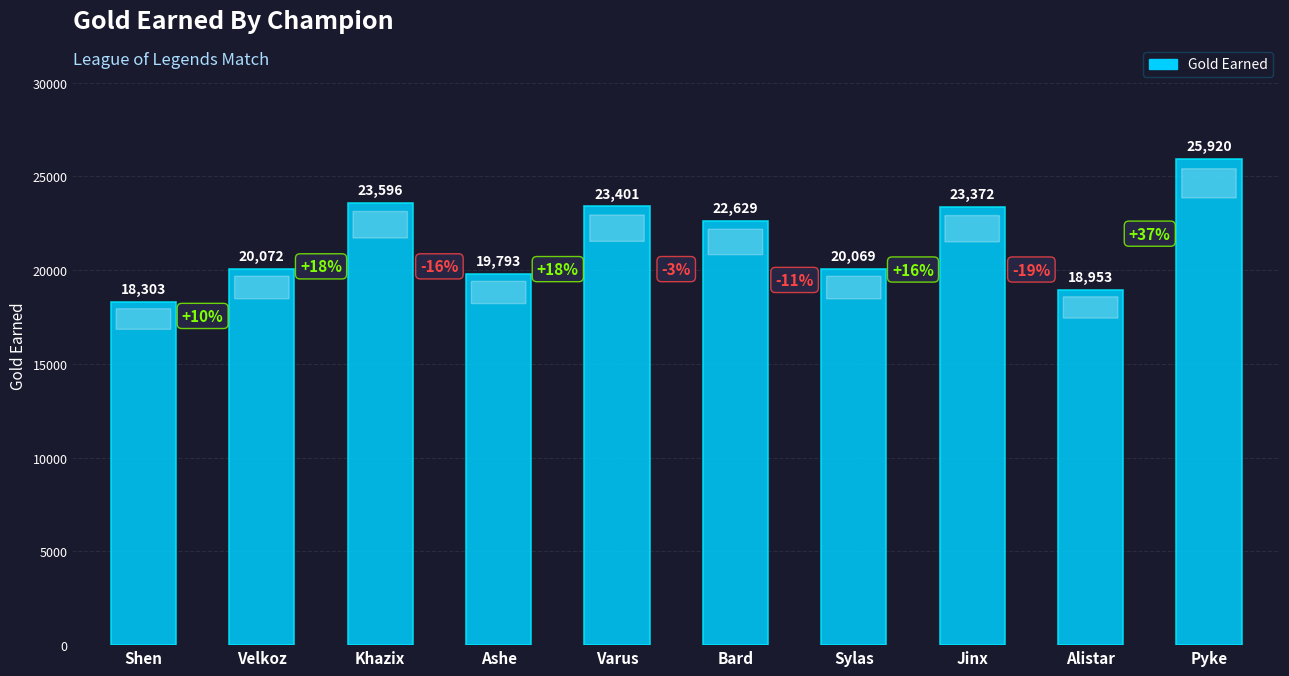

Where does the data first go above 22629?

Khazix